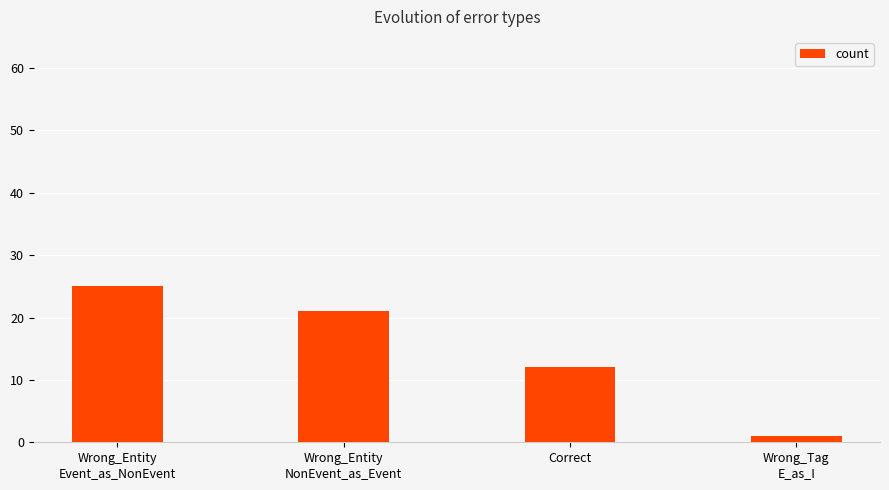

Rank the categories by value from highest to lowest.

Wrong_Entity
Event_as_NonEvent, Wrong_Entity
NonEvent_as_Event, Correct, Wrong_Tag
E_as_I